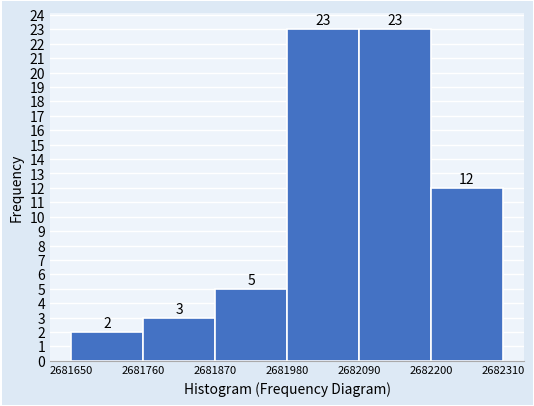

Reading left to right, transcribe this chart: for each bar, give the range it covers on the x-axis and its height.

2681650 to 2681760: 2
2681760 to 2681870: 3
2681870 to 2681980: 5
2681980 to 2682090: 23
2682090 to 2682200: 23
2682200 to 2682310: 12